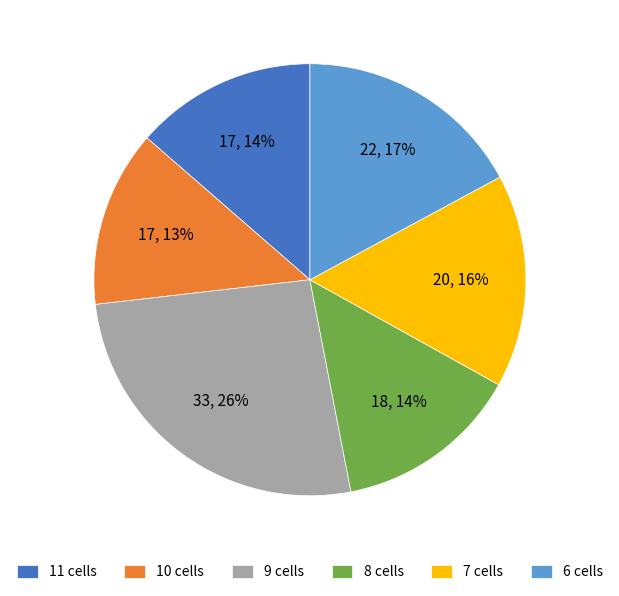

Do 6 cells and 8 cells together represent more than half of the pie?

No